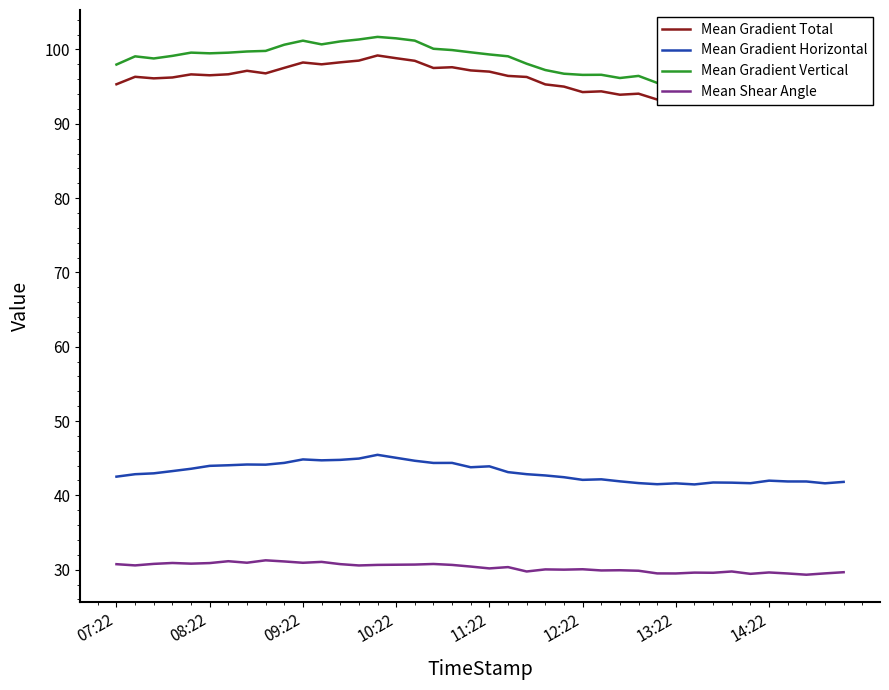

True or false: Mean Shear Angle has a value of 50.0 at 11:22.

False